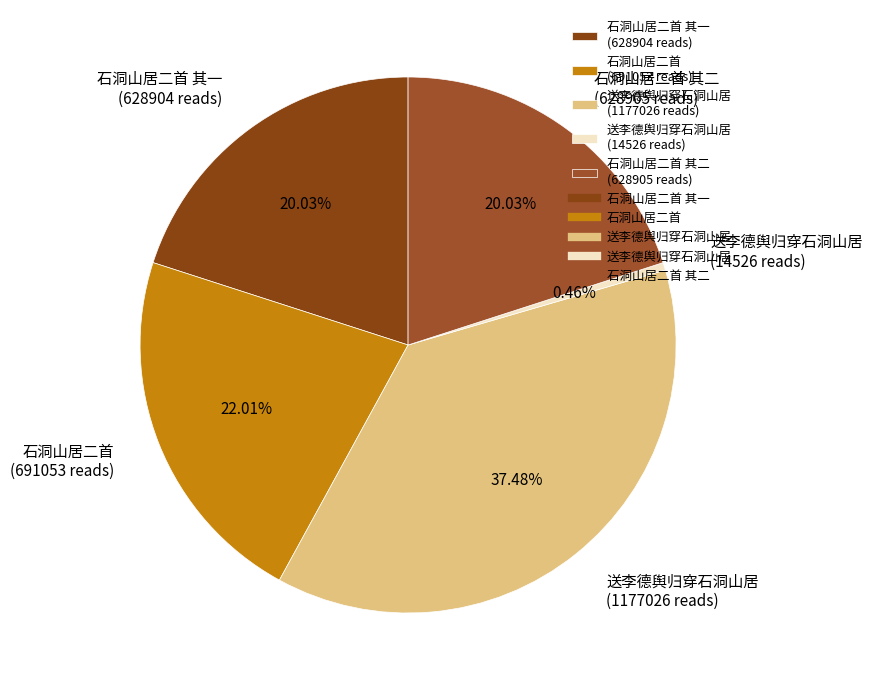

Which has a higher value, 石洞山居二首 其二 (628905 reads) or 石洞山居二首 (691053 reads)?

石洞山居二首 (691053 reads)